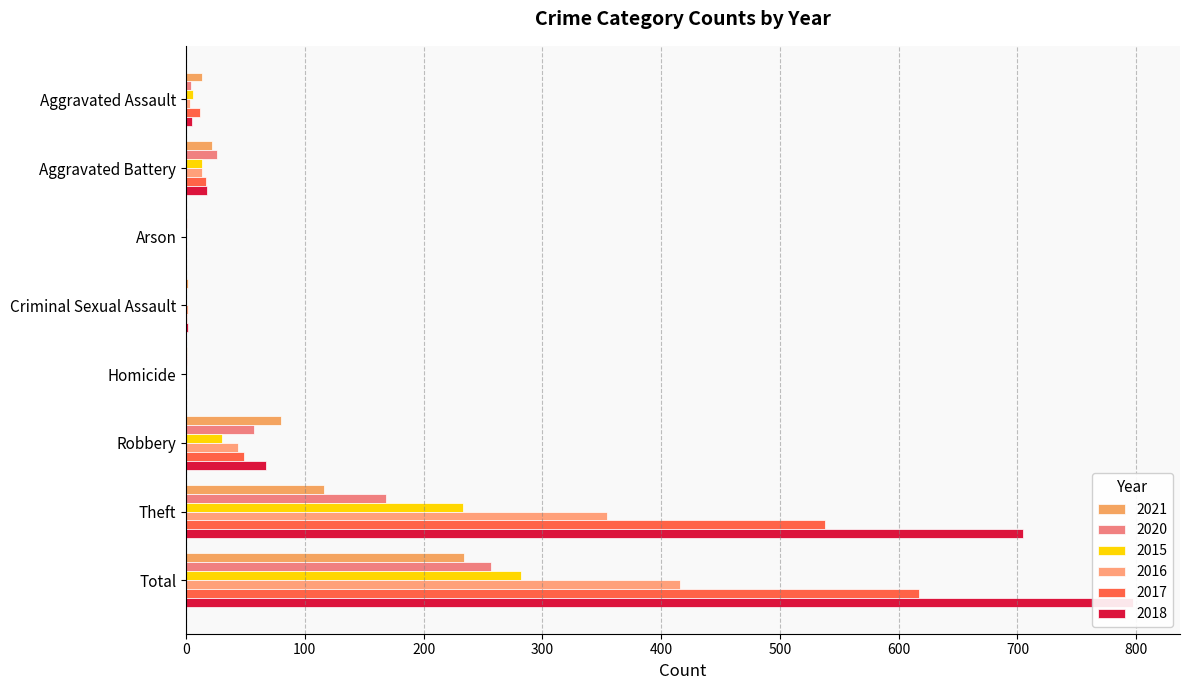

Between Aggravated Assault and Criminal Sexual Assault, which is larger?

Aggravated Assault